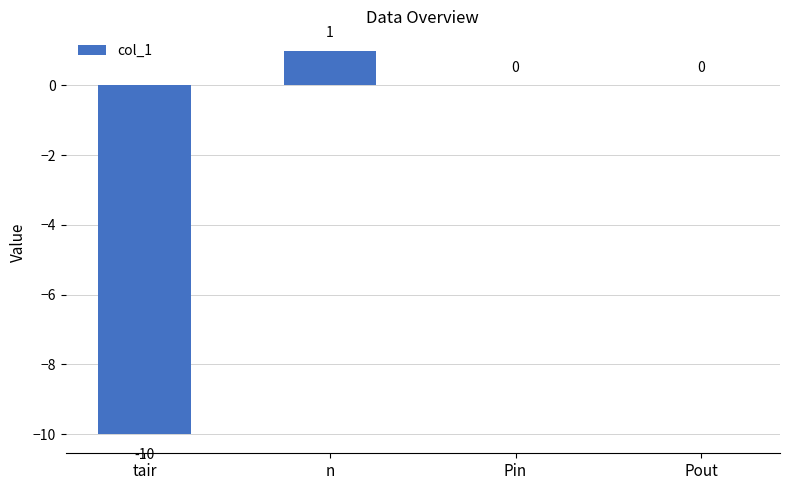

What is the maximum value shown in the chart?

1